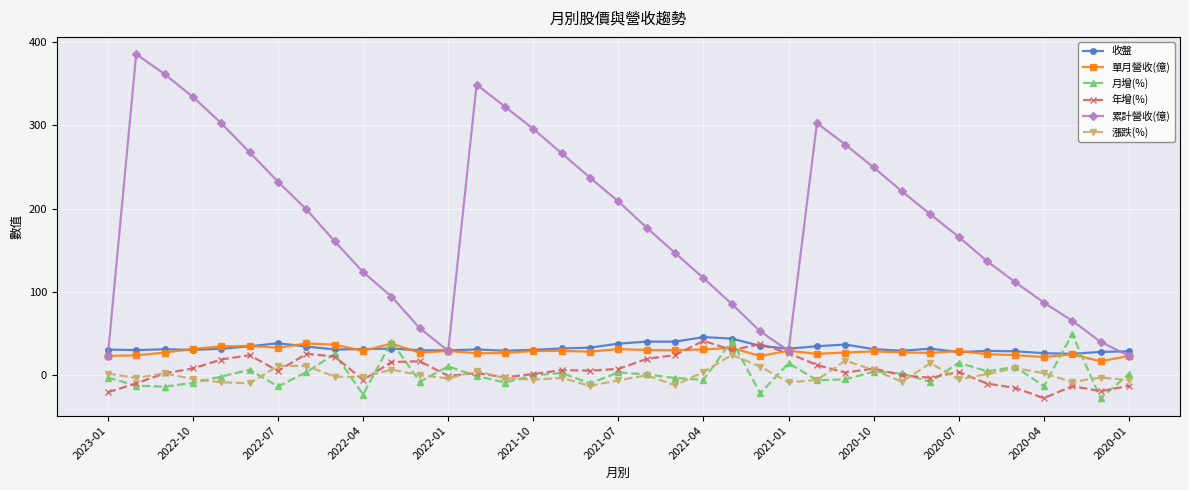

What is the lowest value of the 年增(%) series?

-27.4